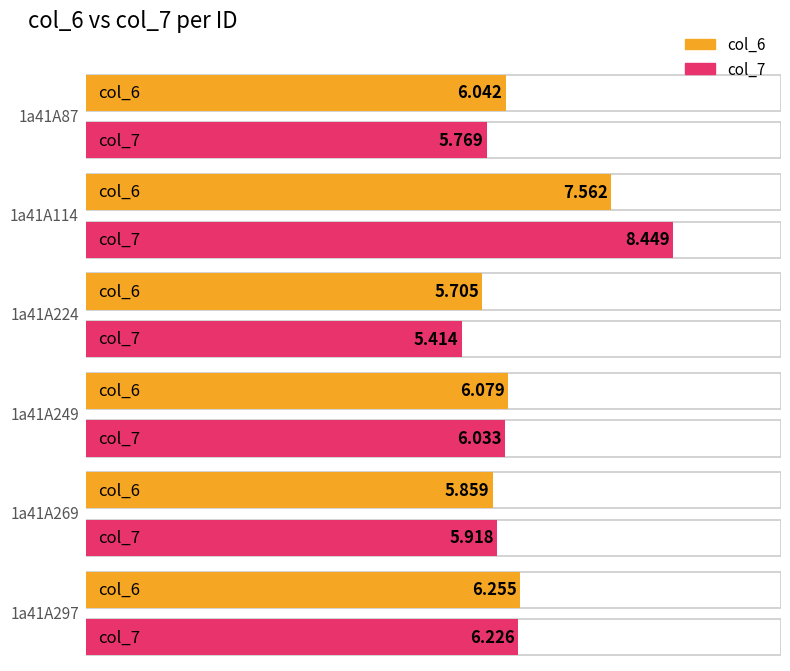

What is the average value of the col_7 series?

6.3